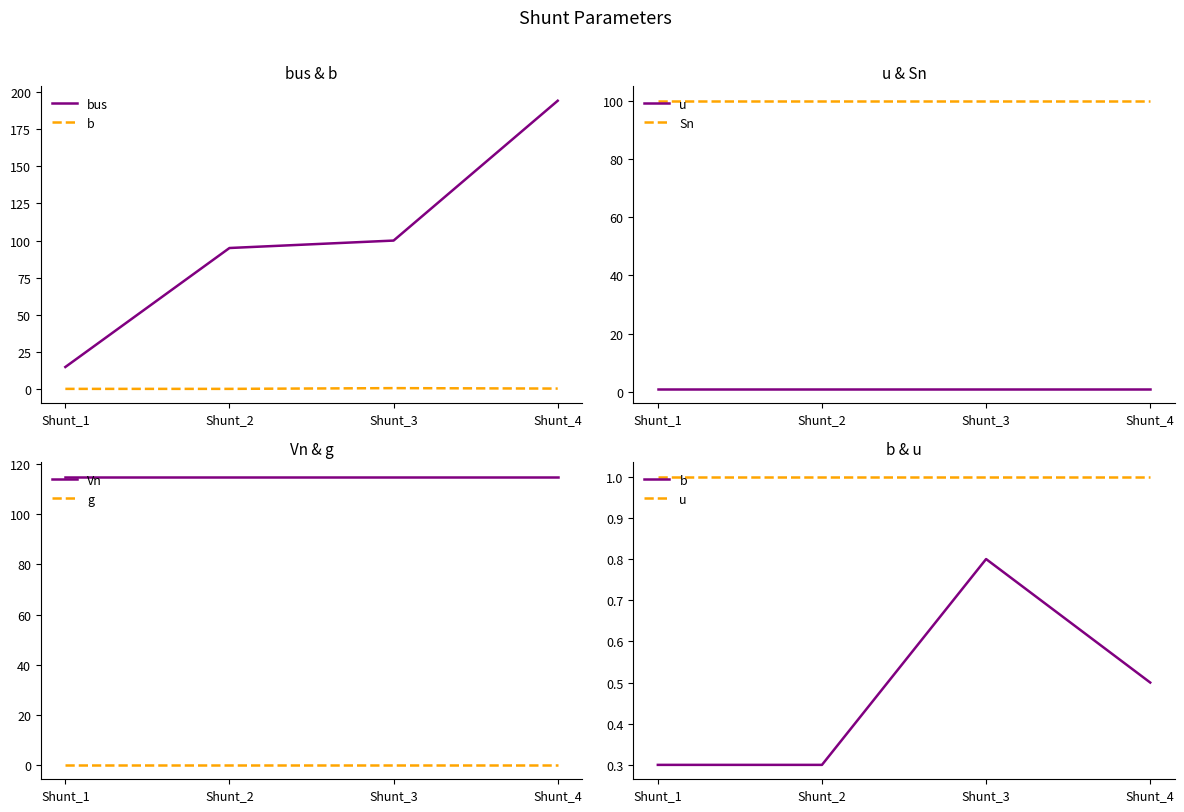

True or false: bus has more than 1 points higher than both neighbors.

False